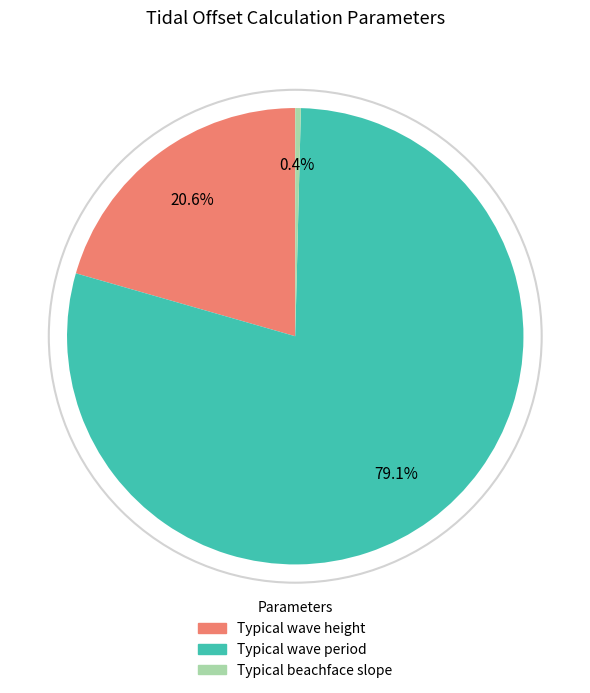

Between Typical wave height and Typical wave period, which is larger?

Typical wave period